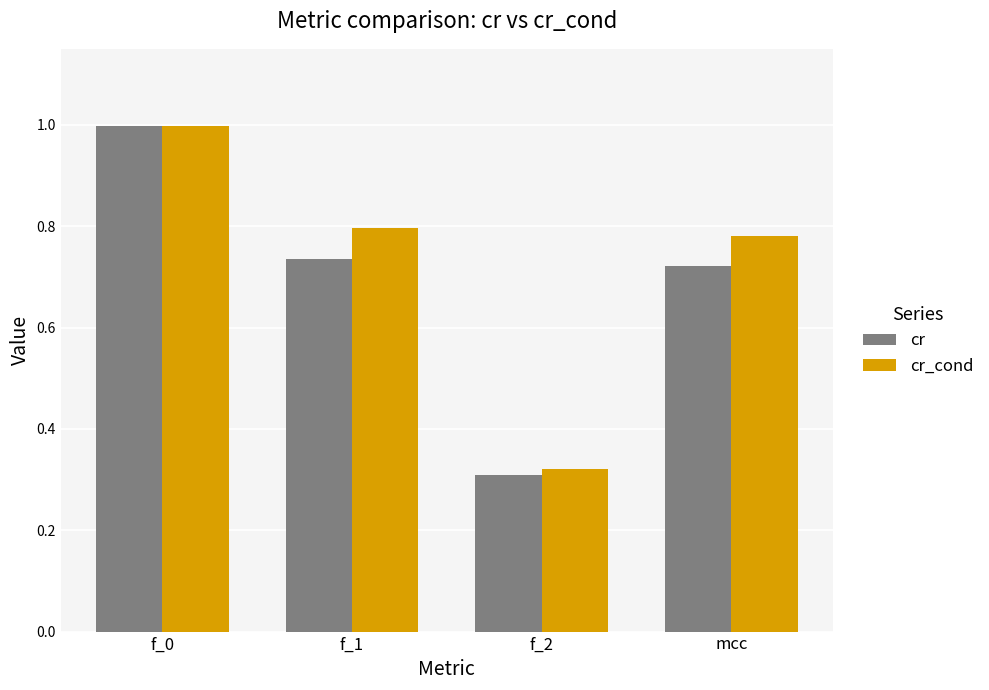

Which series has the widest spread of values?

cr